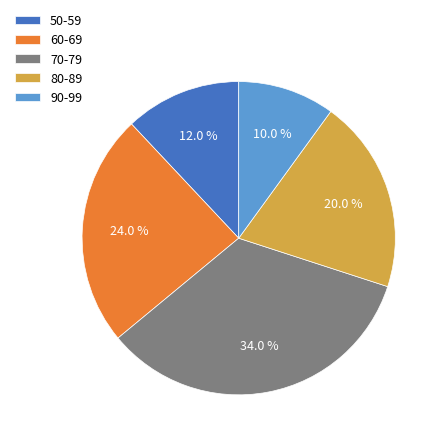

How many slices are in this pie chart?

5